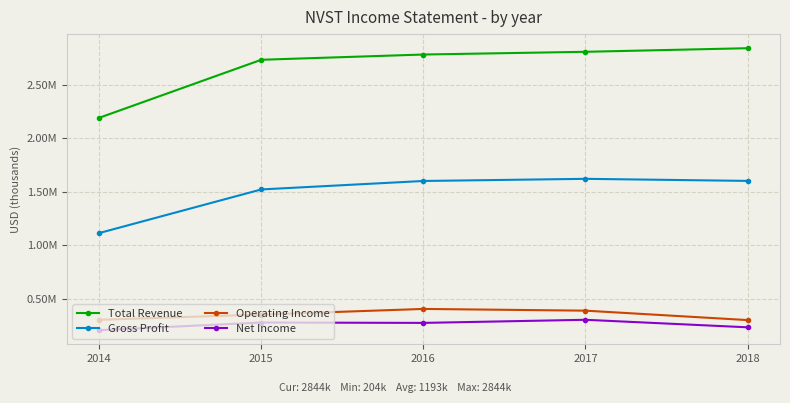

What are all the series names shown in the legend?

Total Revenue, Gross Profit, Operating Income, Net Income